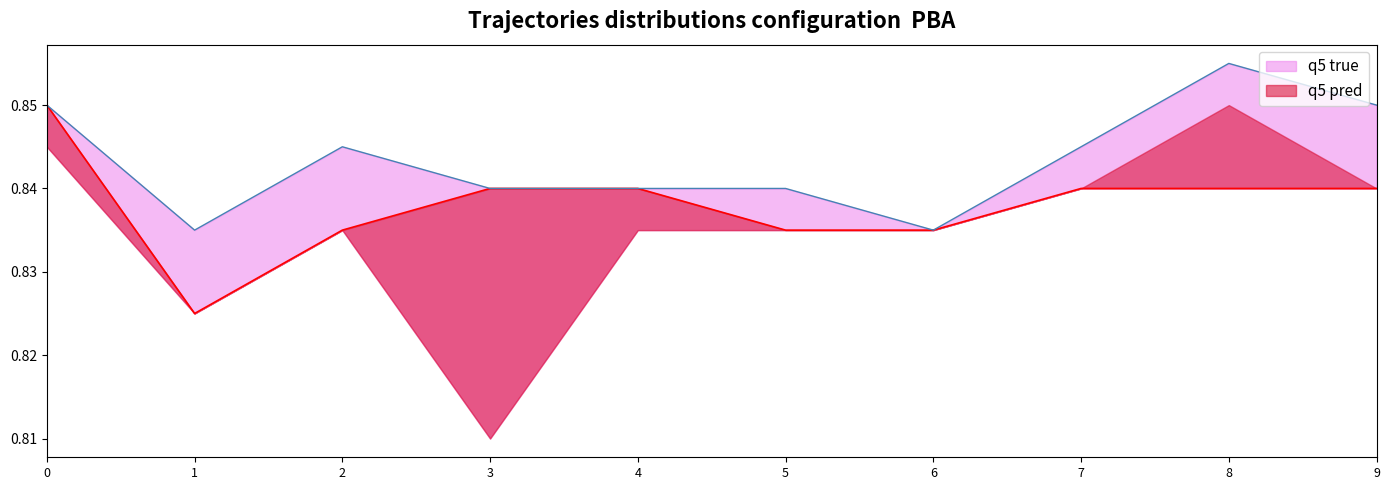

Count the close values in the range 0 to 1.

10